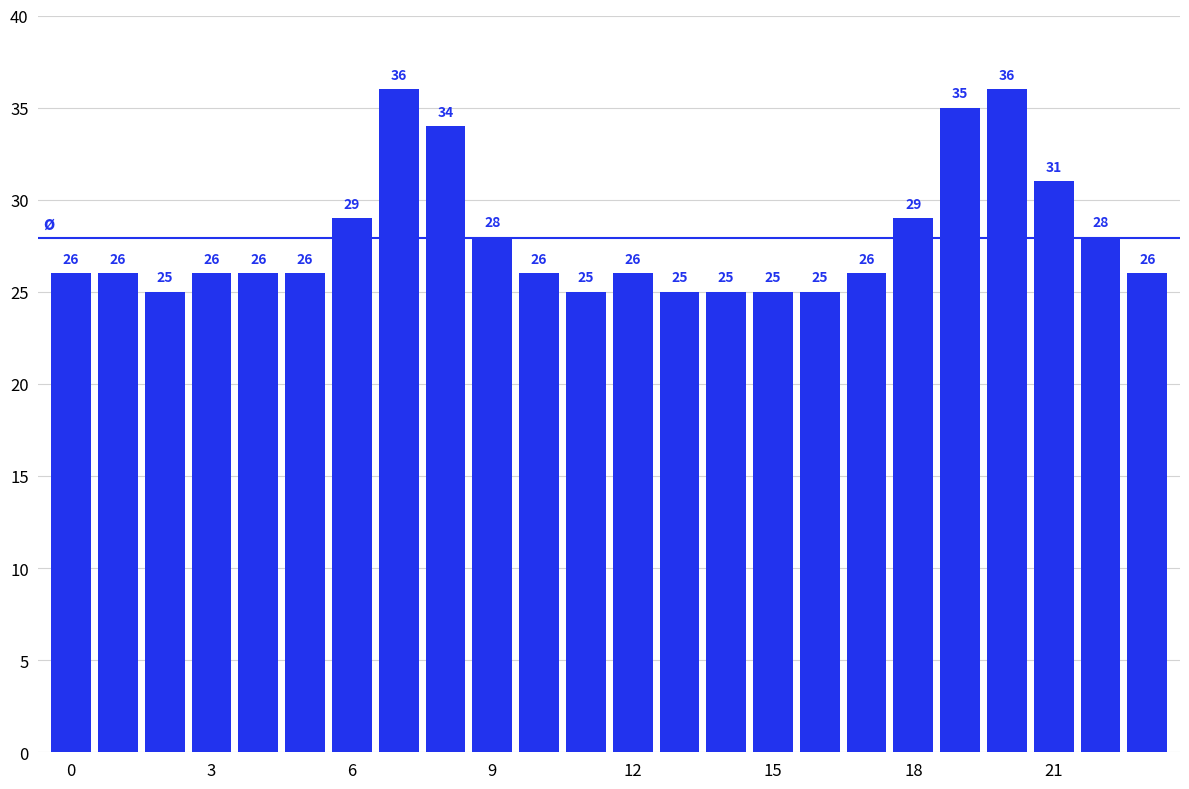

Reading left to right, list all the values displayed in this chart.

26	26	25	26	26	26	29	36	34	28	26	25	26	25	25	25	25	26	29	35	36	31	28	26